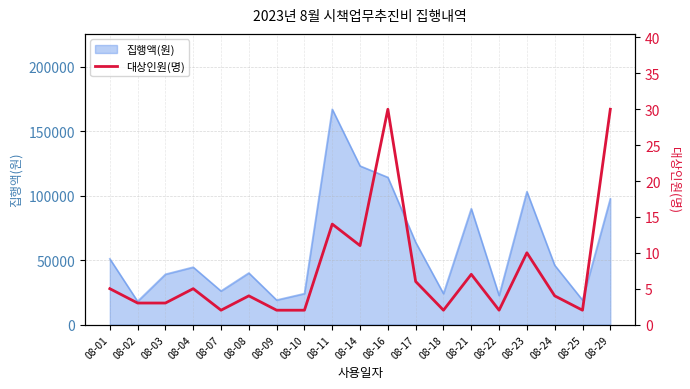

How many lines are shown in the chart?

1